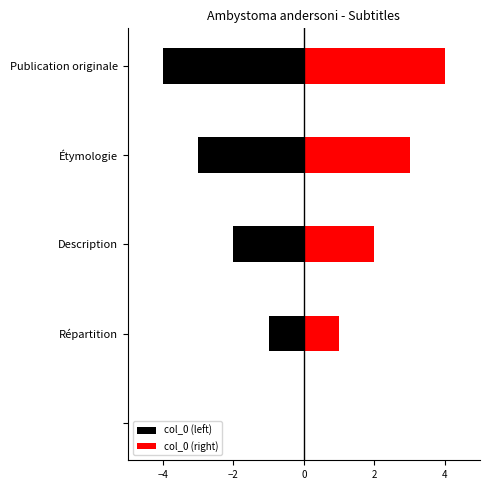

The col_0 (right) series shows 1 at Répartition. True or false?

False